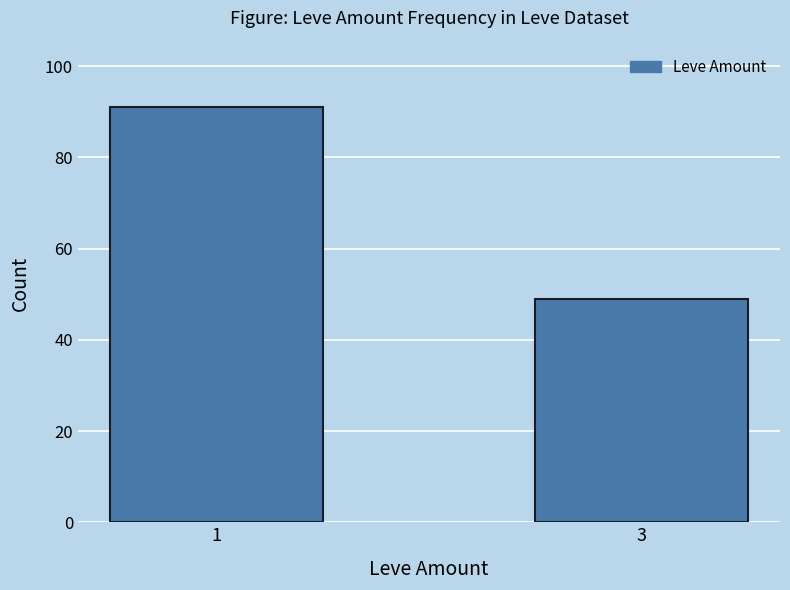

What is the difference between the values at 1 and 3?

42